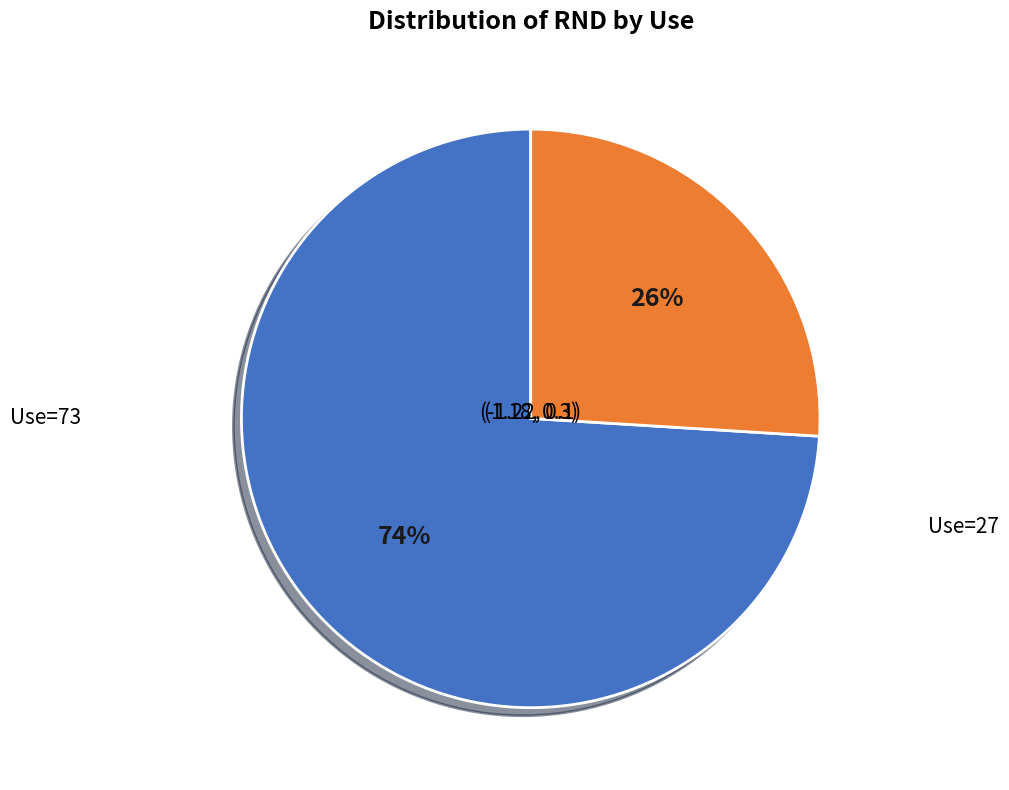

Approximately how many times larger is the value at Use=73 compared to Use=27?

2.8